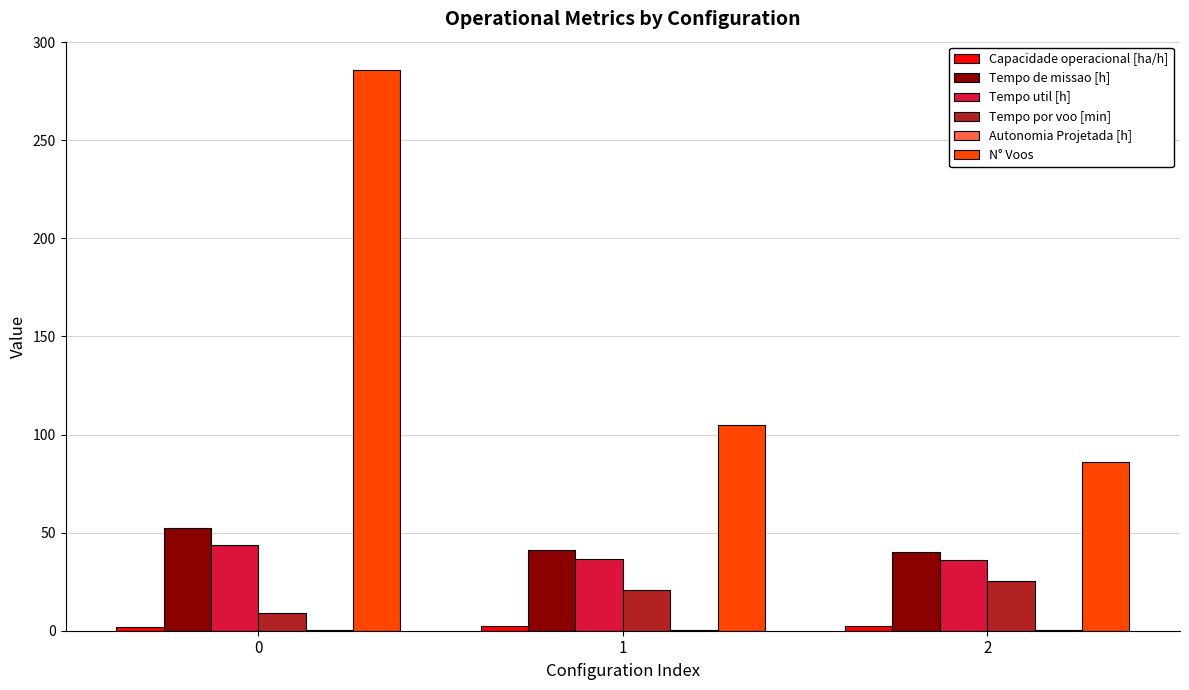

What is the total value across all series at 0?

393.3